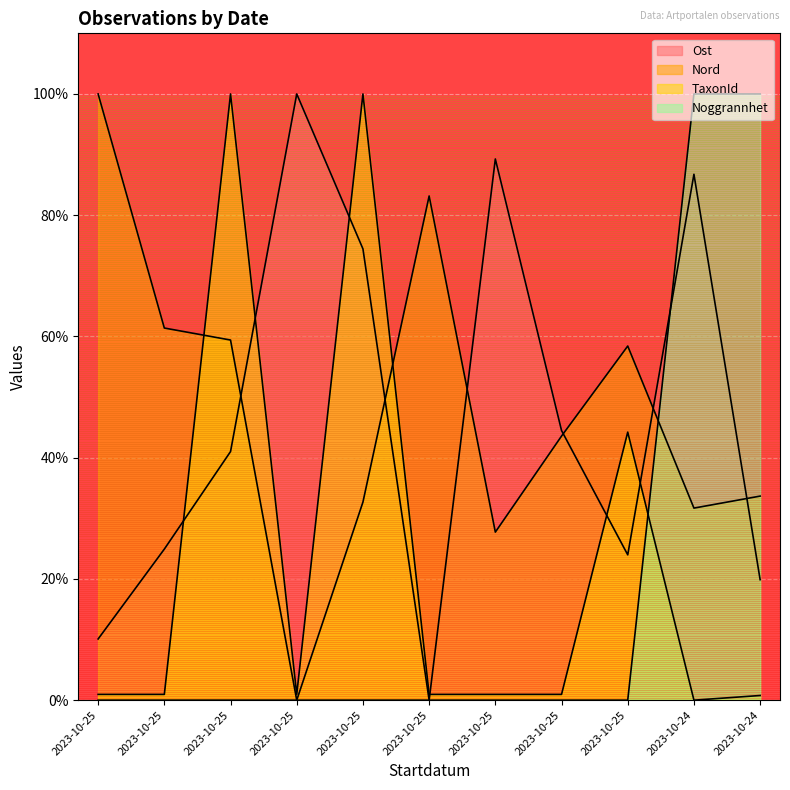

How many lines are shown in the chart?

4